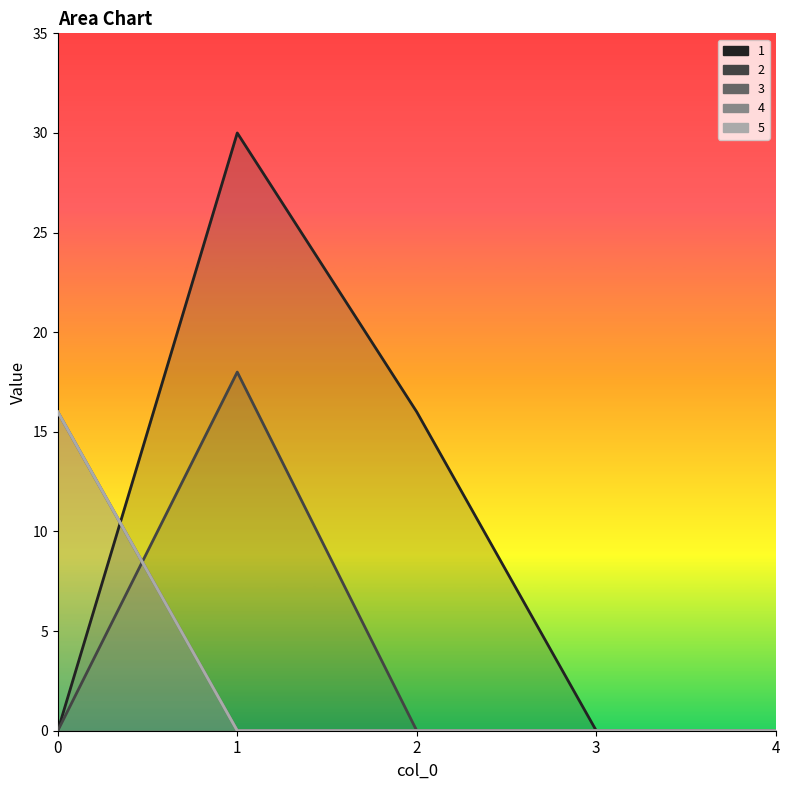

The 3 series shows 6 at 1. True or false?

False